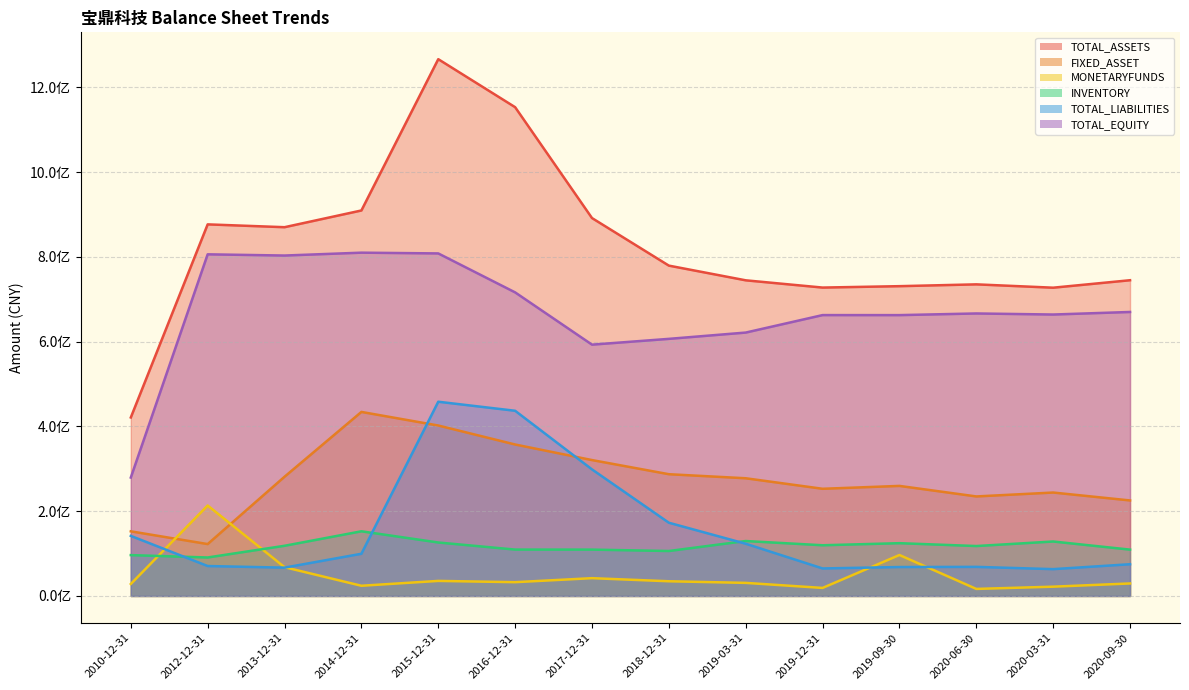

Is the value of TOTAL_LIABILITIES at 2012-12-31 greater than the value of MONETARYFUNDS at 2020-09-30?

Yes